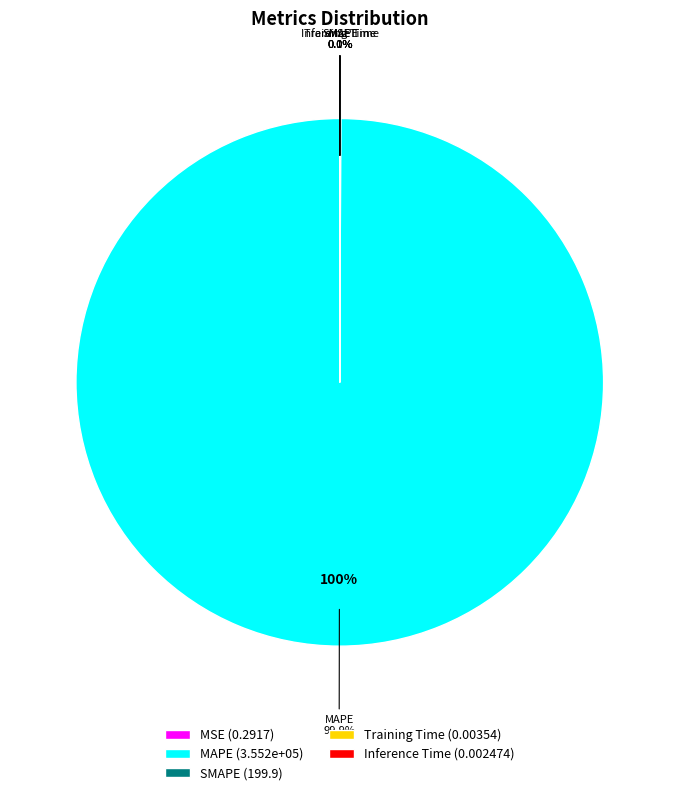

Is there any slice that represents more than half of the pie?

Yes